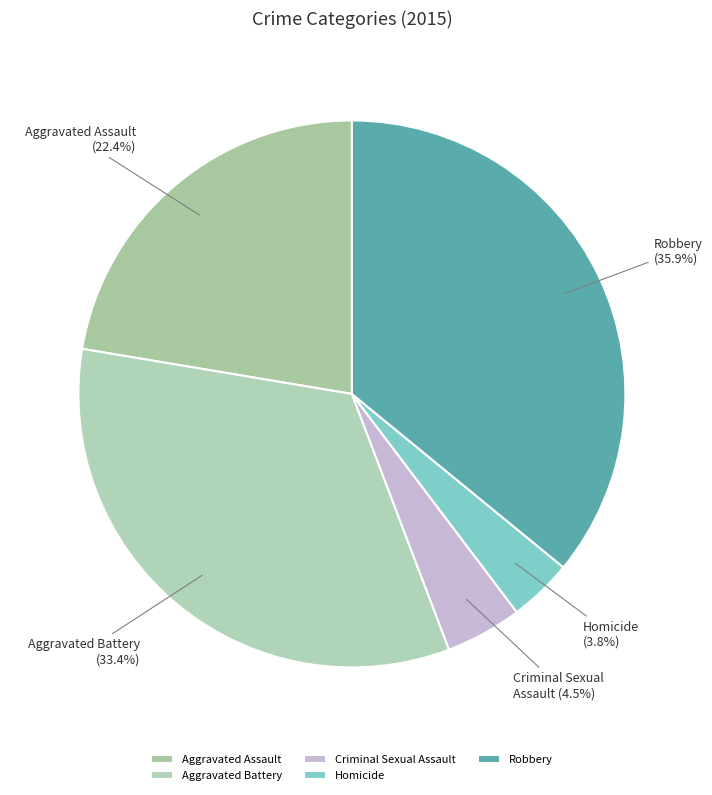

What is the ratio of the value at Robbery to the value at Aggravated Assault?

1.6